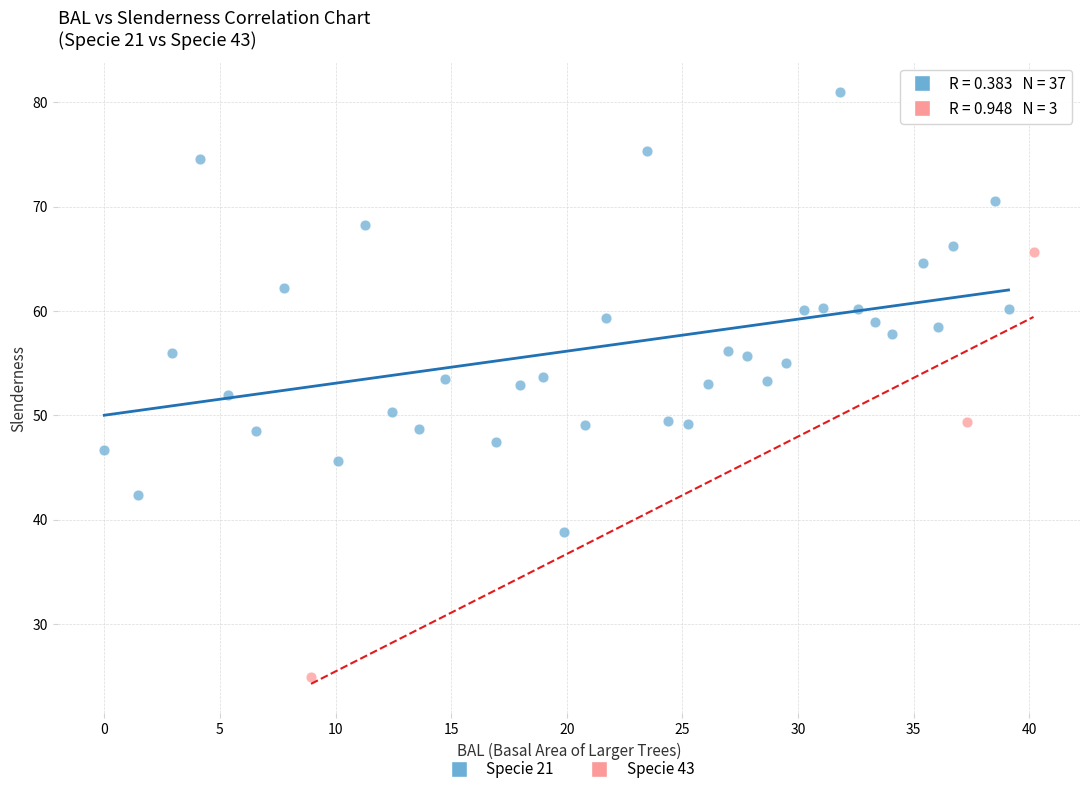

Which series reaches the maximum Y coordinate?

Specie 21